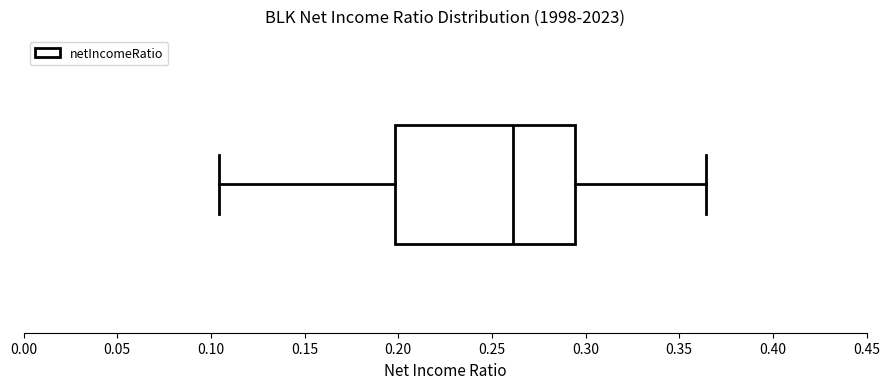

Read this box plot against the x-axis: the position of the median line, the range covered by the box, and the ends of both whiskers. The values are not printed on the chart, so give them approximately, as read against the axis.

median 0.260, box 0.200 to 0.295, whiskers 0.105 to 0.365